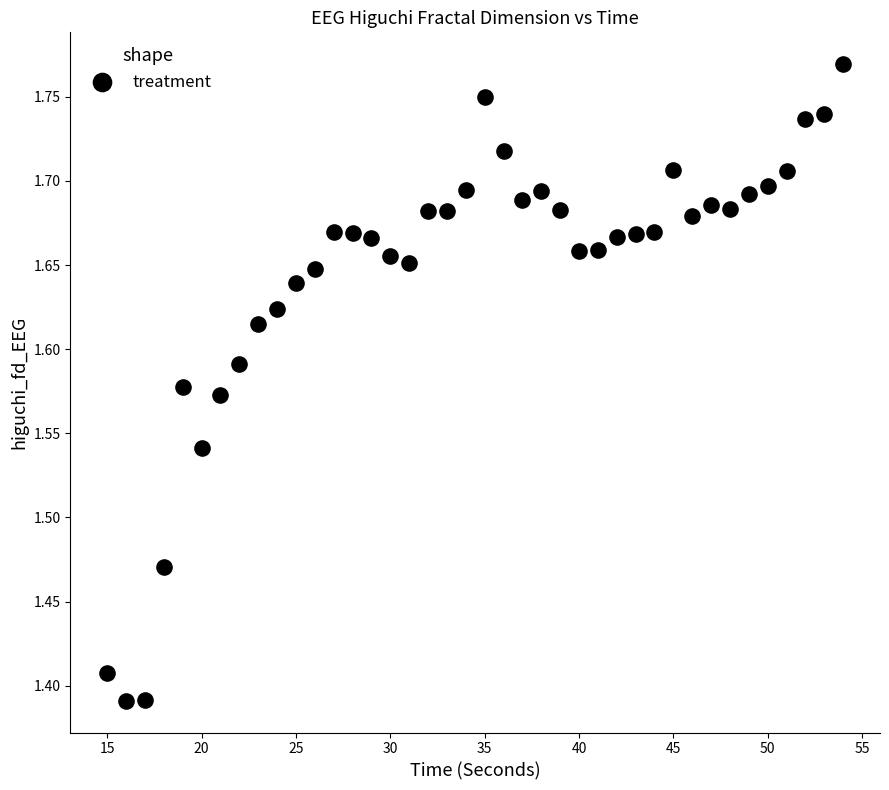

What is the range of Y values (max minus min)?

0.4